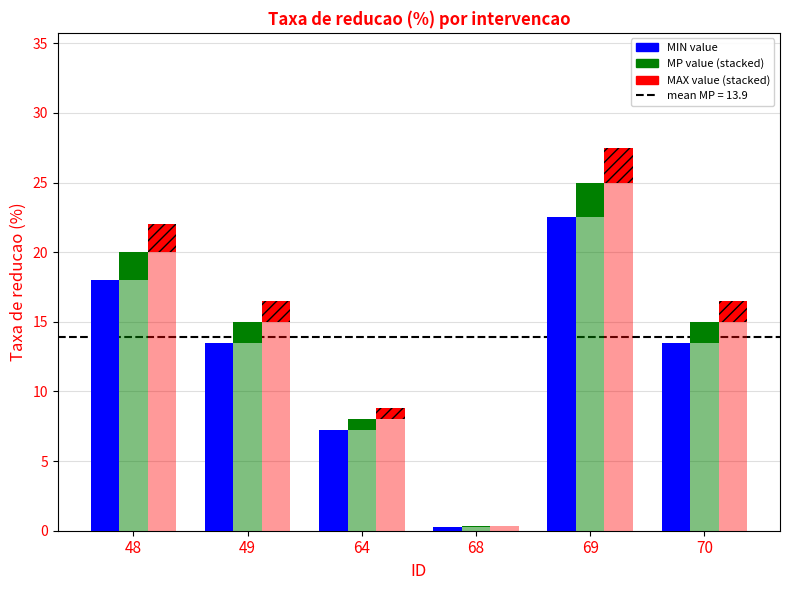

What is the value of the MP - MIN bar at the 6th from the left?

1.5